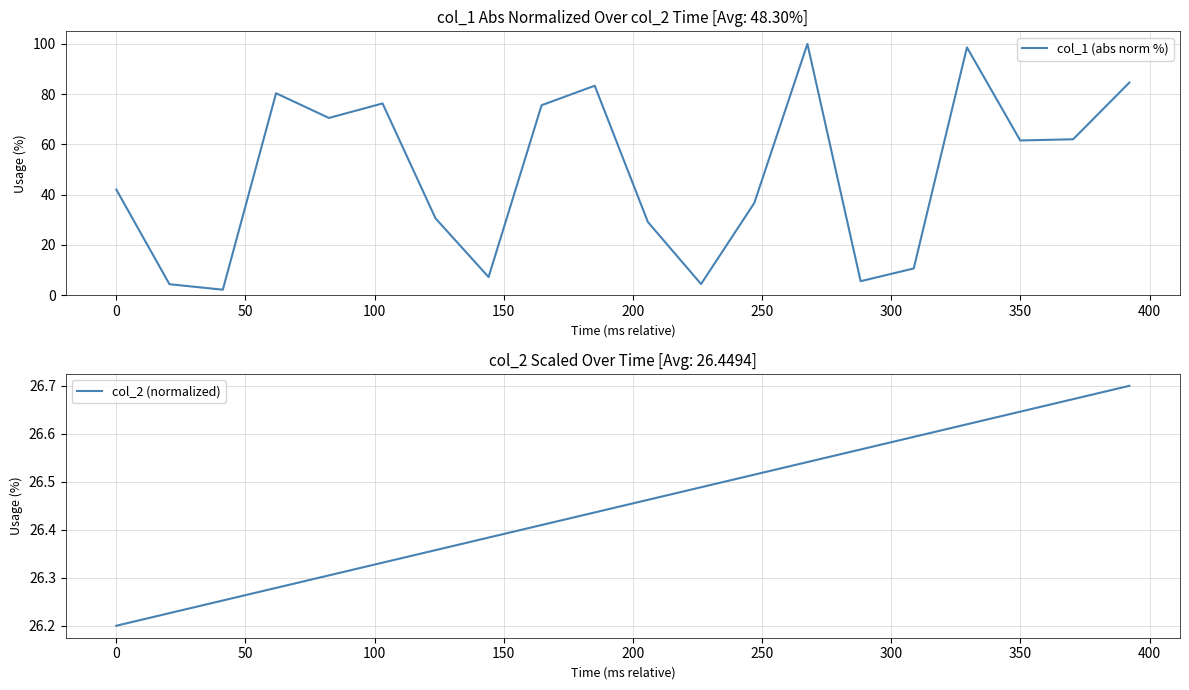

How many categories are shown in the chart?

20